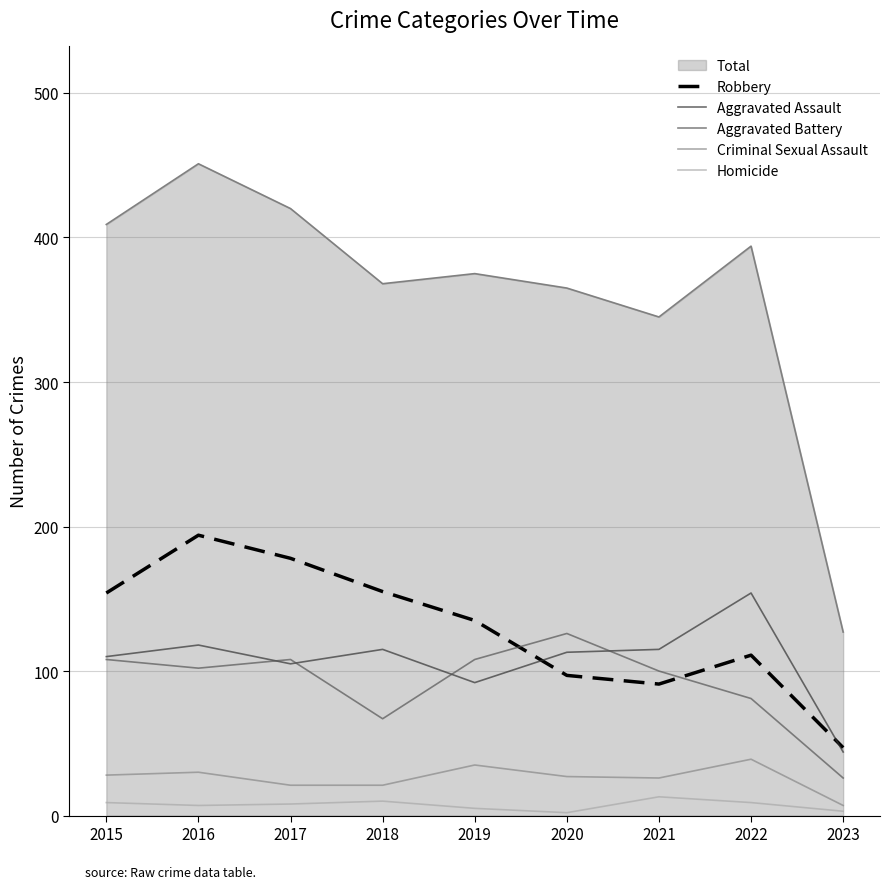

Rank the series by their maximum value, from lowest to highest.

Homicide, Criminal Sexual Assault, Aggravated Battery, Aggravated Assault, Robbery, Total